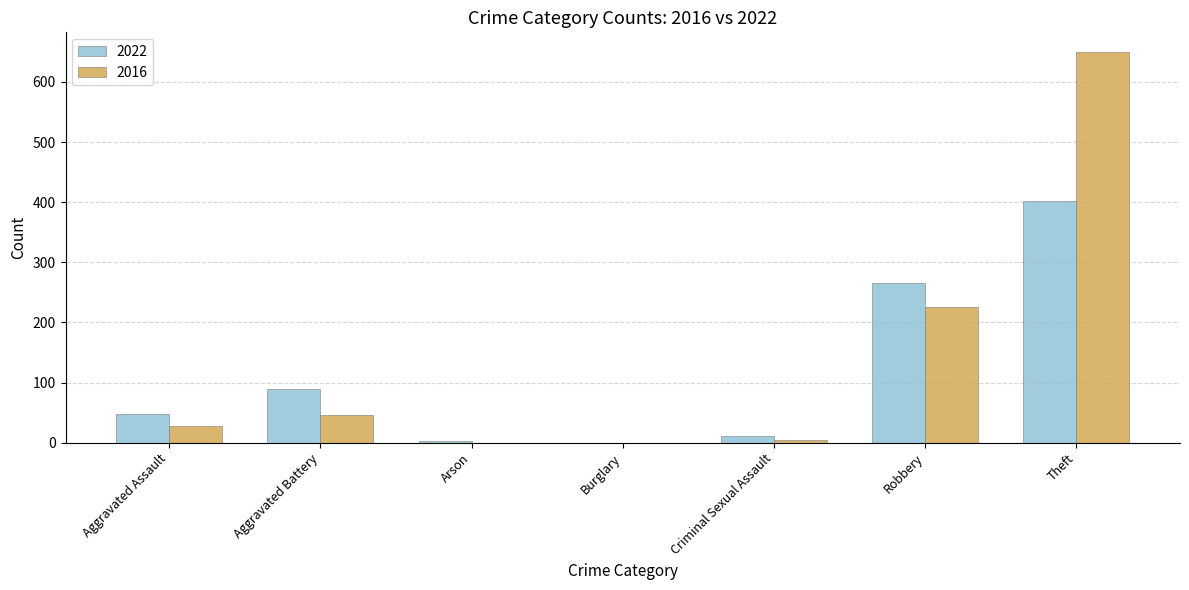

The value of 2022 at Theft is 402. True or false?

True